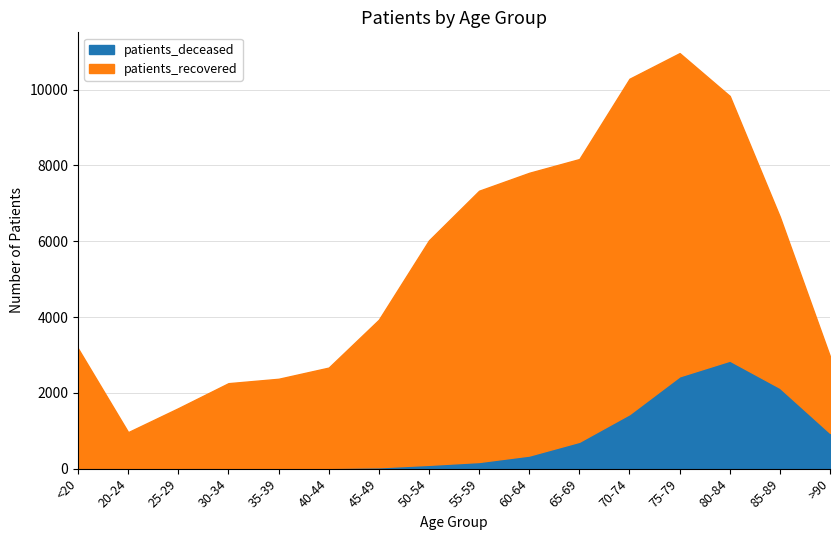

What is the total value across all series at 20-24?

963